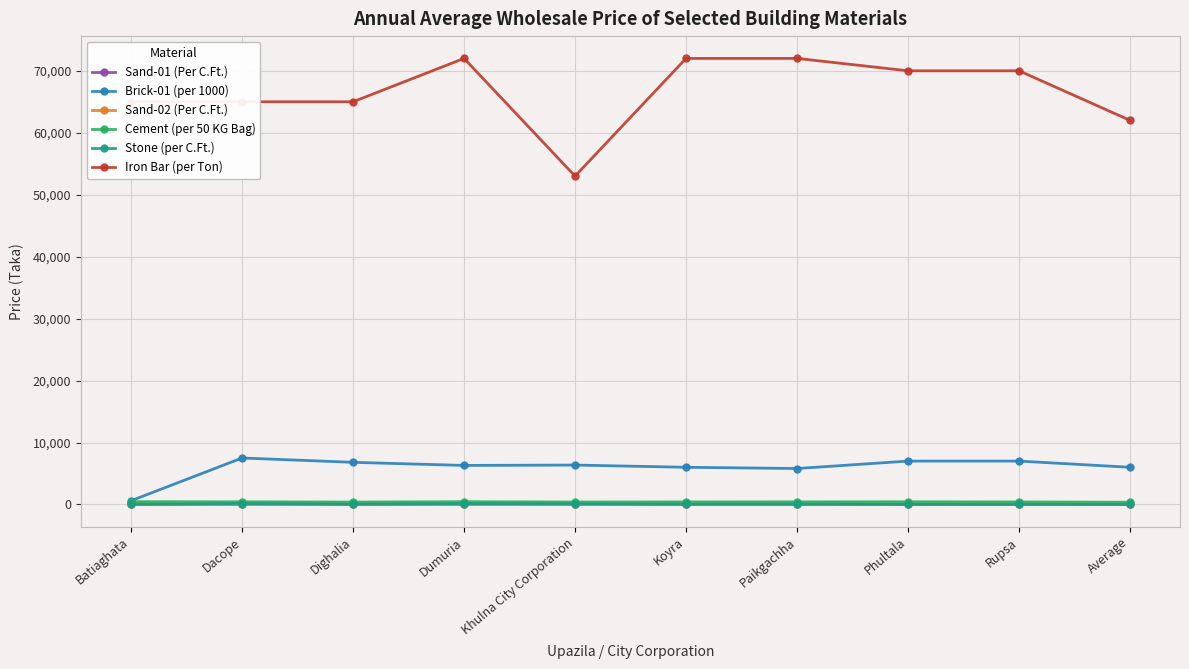

At which category does Brick-01 (per 1000) reach its first local peak?

Dacope